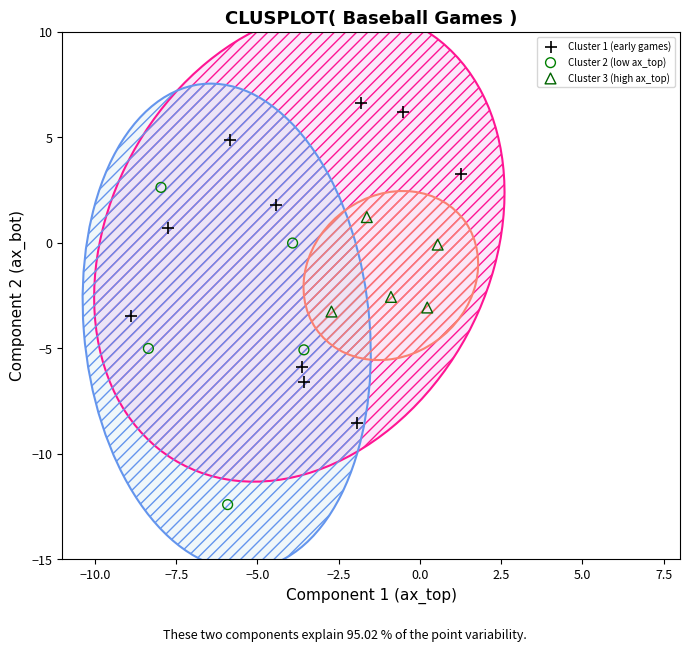

Which series reaches the maximum Y coordinate?

Cluster 1 (early games)